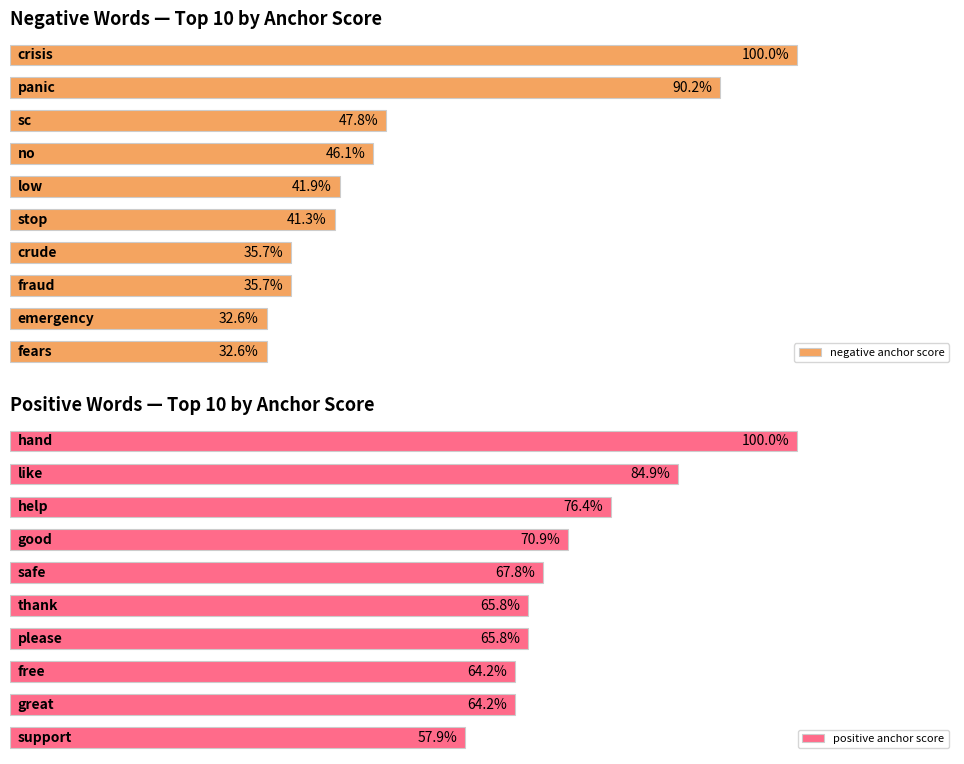

The value of positive anchor score at 0 is 100.0. True or false?

True